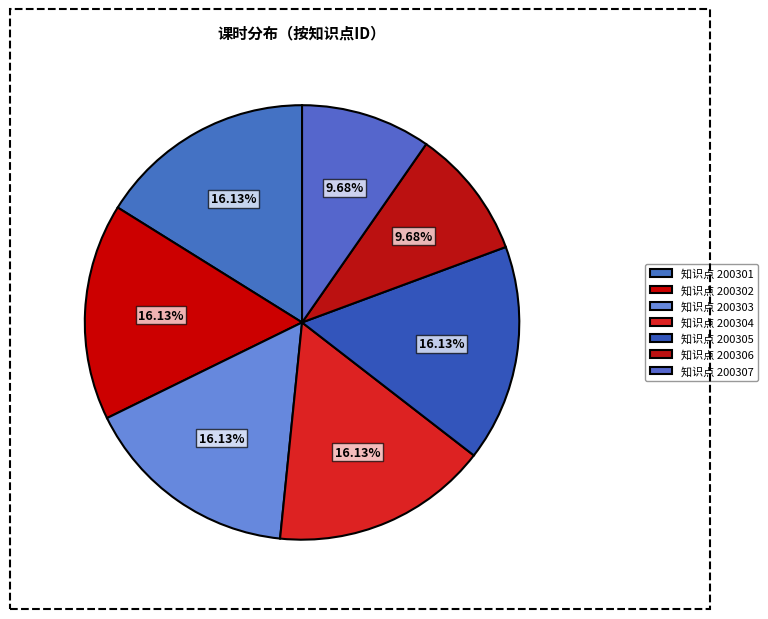

How many slices are in this pie chart?

7